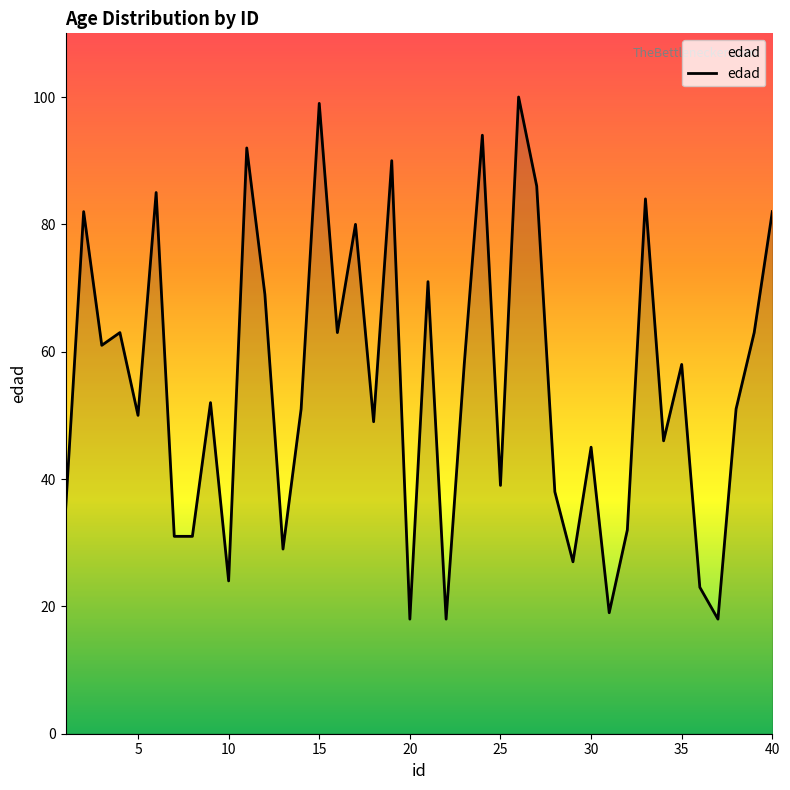

True or false: the data has more than 0 interior local peaks.

True